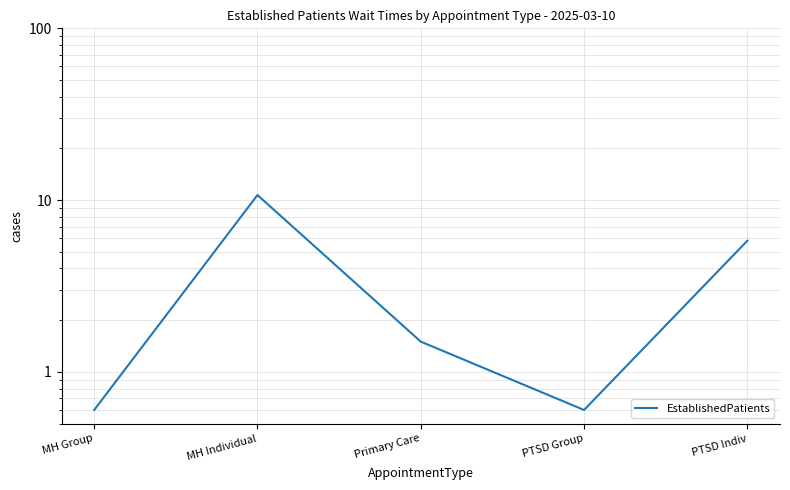

List the labels in order of value, smallest first.

MH Group, PTSD Group, Primary Care, PTSD Indiv, MH Individual